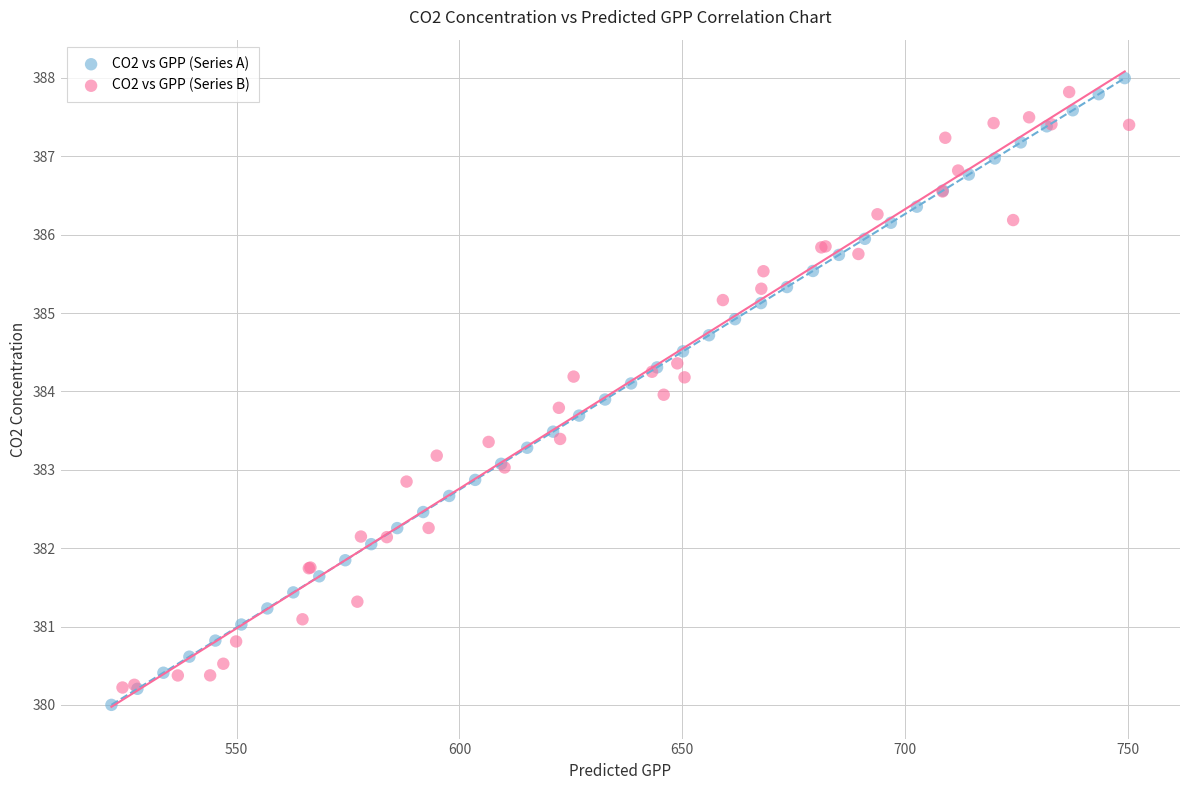

What are all the series names shown in the legend?

CO2 vs GPP (Series A), CO2 vs GPP (Series B)